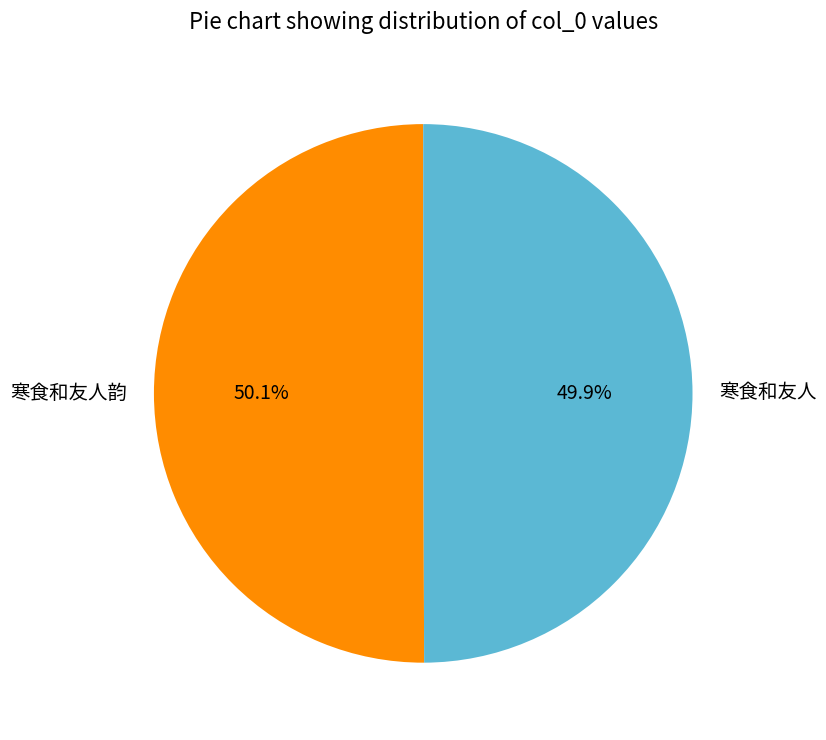

What is the ratio of the value at 寒食和友人 to the value at 寒食和友人韵?

1.0